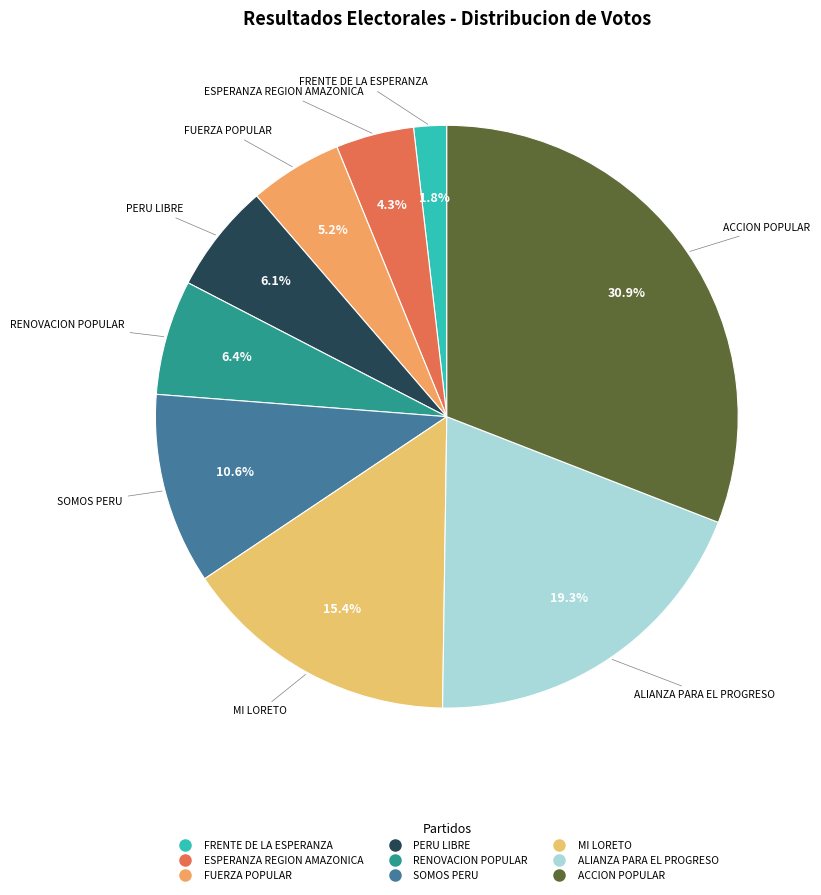

Does MI LORETO account for over 50% of the chart?

No